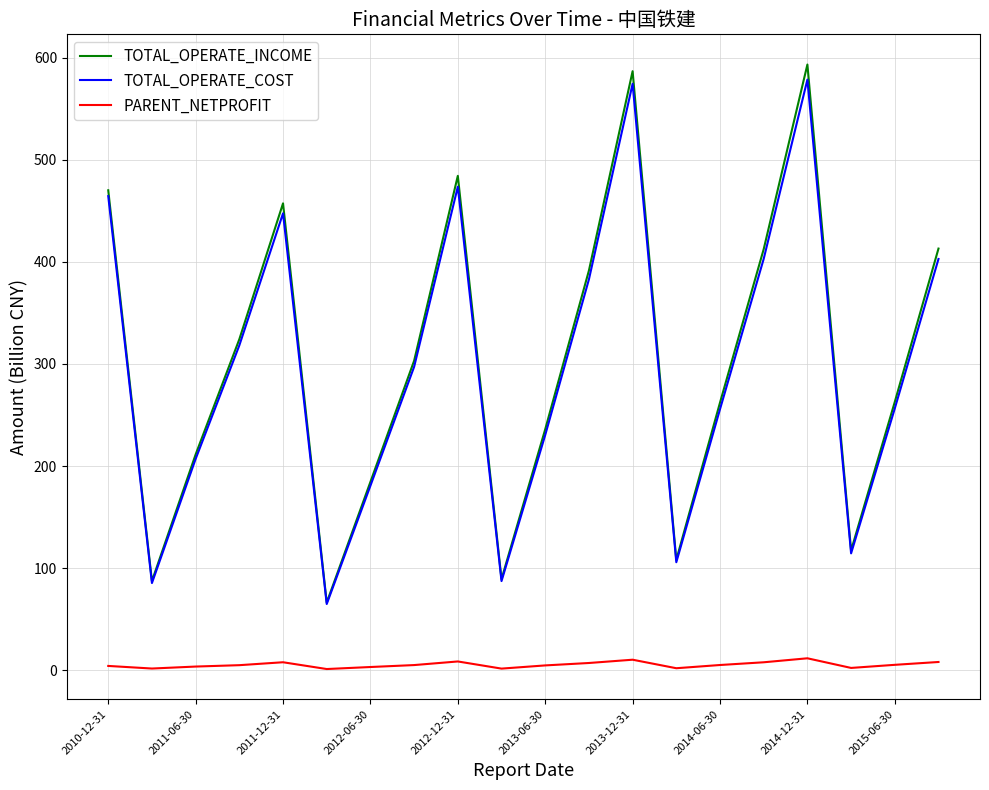

True or false: TOTAL_OPERATE_INCOME and PARENT_NETPROFIT intersect in this chart.

False